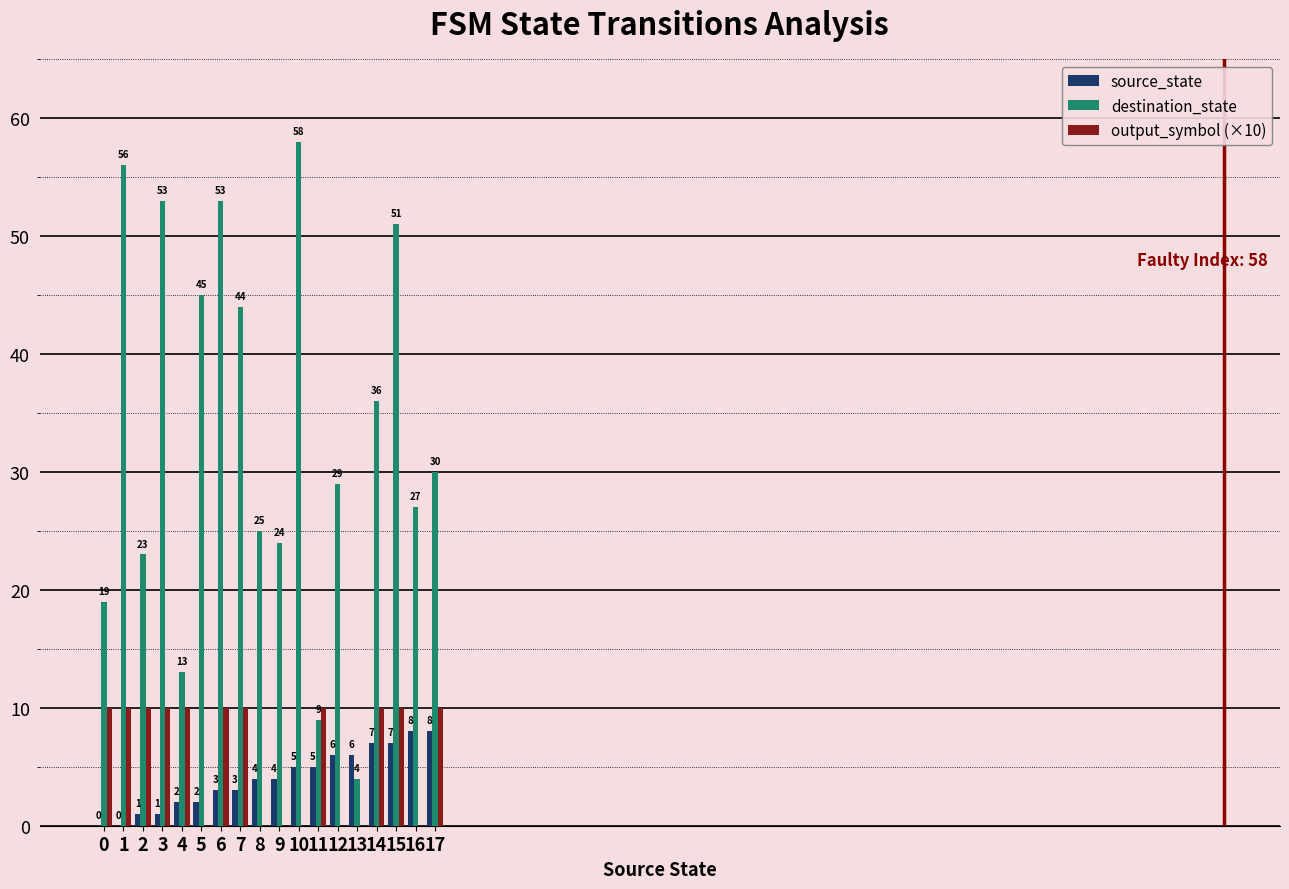

What are all the series names shown in the legend?

source_state, destination_state, output_symbol (×10)